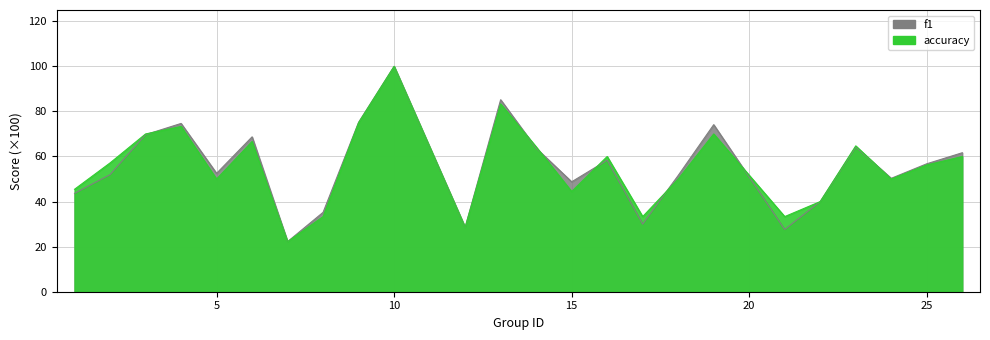

How many intersections are there between accuracy and f1?

7